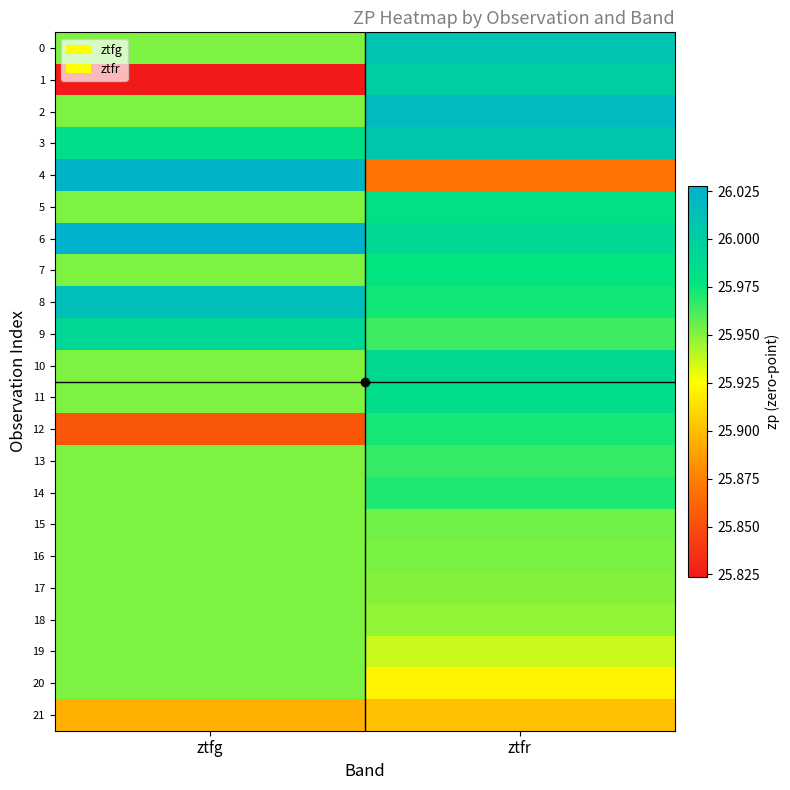

Reading left to right, list all the values displayed in this chart.

0: ztfg=26.0	ztfr=26.0
1: ztfg=25.8	ztfr=26.0
2: ztfg=26.0	ztfr=26.0
3: ztfg=26.0	ztfr=26.0
4: ztfg=26.0	ztfr=25.9
5: ztfg=26.0	ztfr=26.0
6: ztfg=26.0	ztfr=26.0
7: ztfg=26.0	ztfr=26.0
8: ztfg=26.0	ztfr=26.0
9: ztfg=26.0	ztfr=26.0
10: ztfg=26.0	ztfr=26.0
11: ztfg=26.0	ztfr=26.0
12: ztfg=25.9	ztfr=26.0
13: ztfg=26.0	ztfr=26.0
14: ztfg=26.0	ztfr=26.0
15: ztfg=26.0	ztfr=26.0
16: ztfg=26.0	ztfr=26.0
17: ztfg=26.0	ztfr=26.0
18: ztfg=26.0	ztfr=25.9
19: ztfg=26.0	ztfr=25.9
20: ztfg=26.0	ztfr=25.9
21: ztfg=25.9	ztfr=25.9